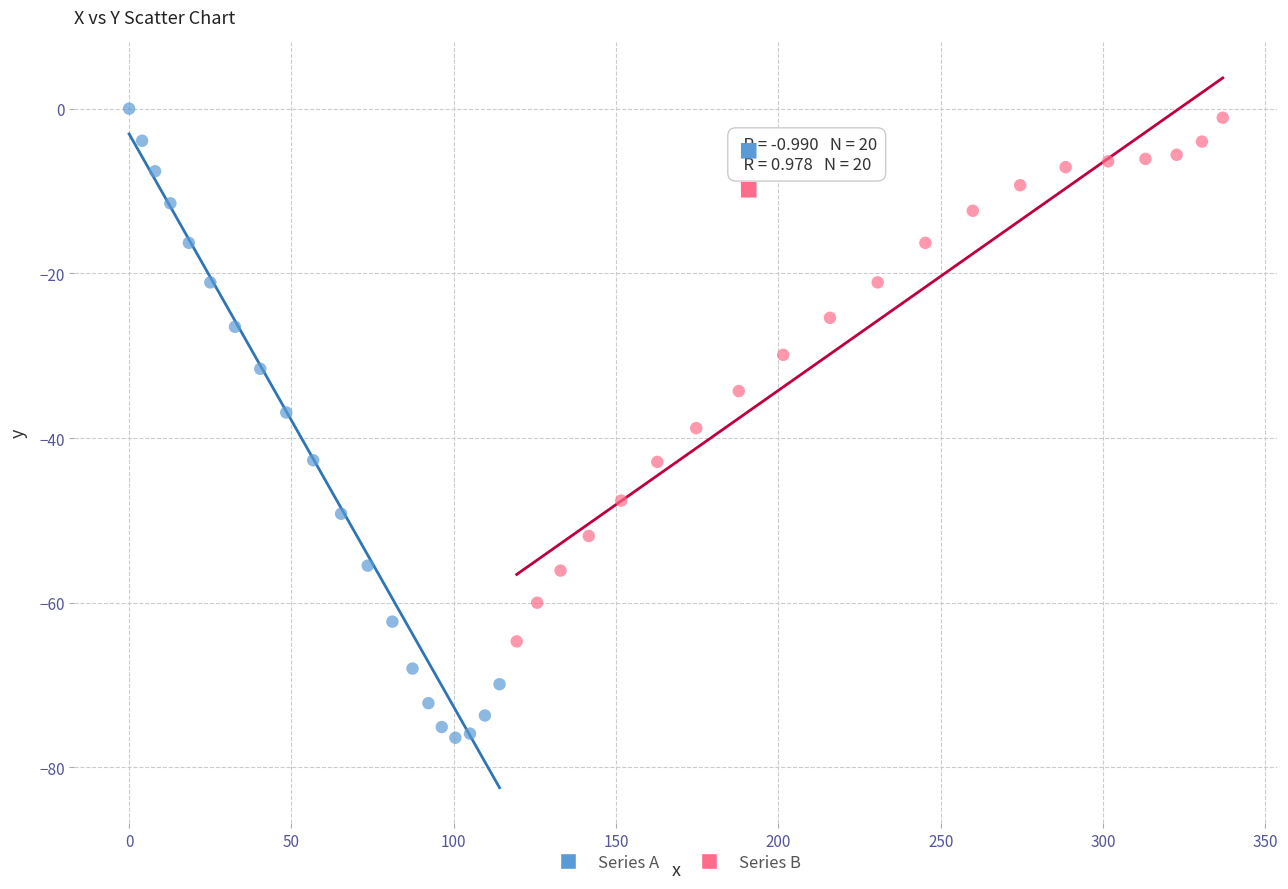

What are all the series names shown in the legend?

Series A, Series B